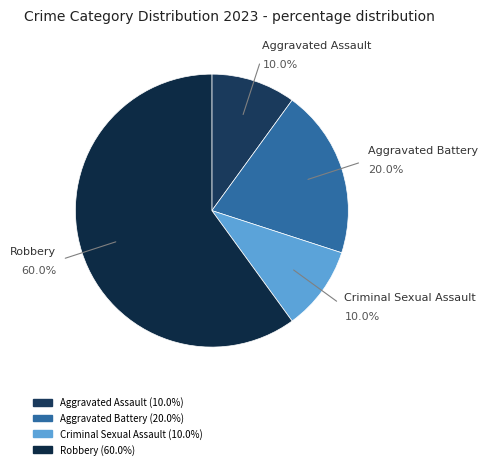

What percentage is NOT represented by Aggravated Assault?

90.0%